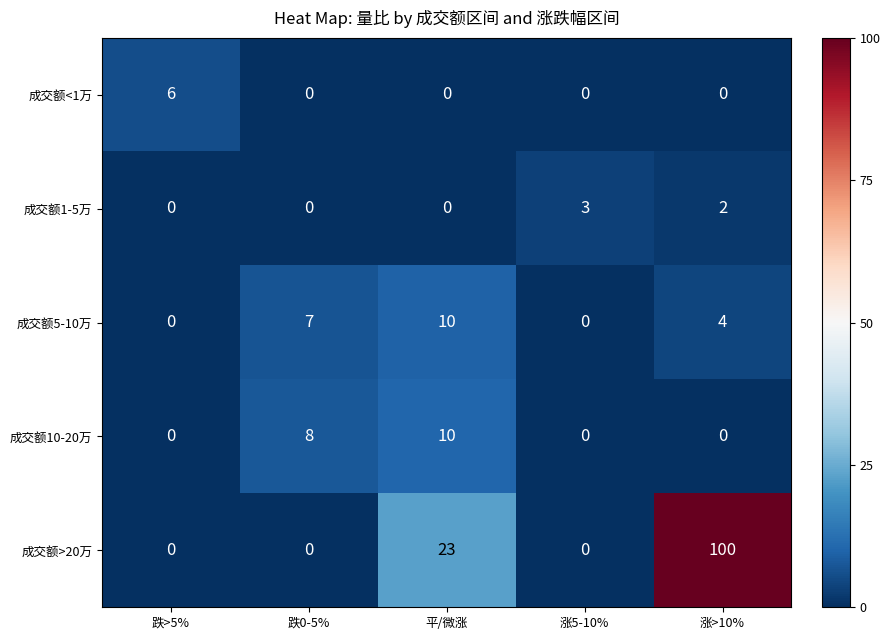

Count the number of data series in this chart.

5